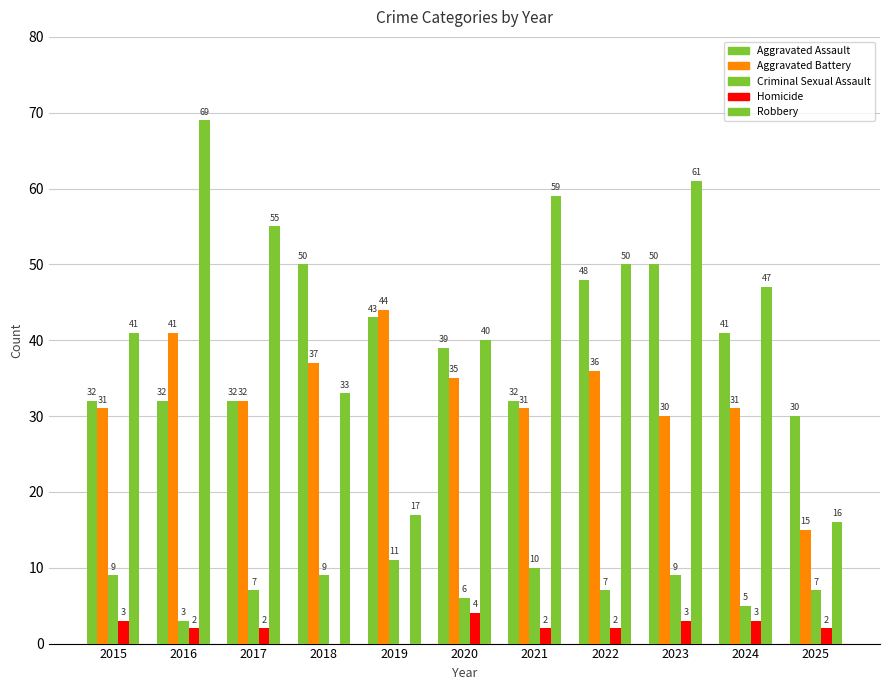

Count the number of categories in the chart.

11